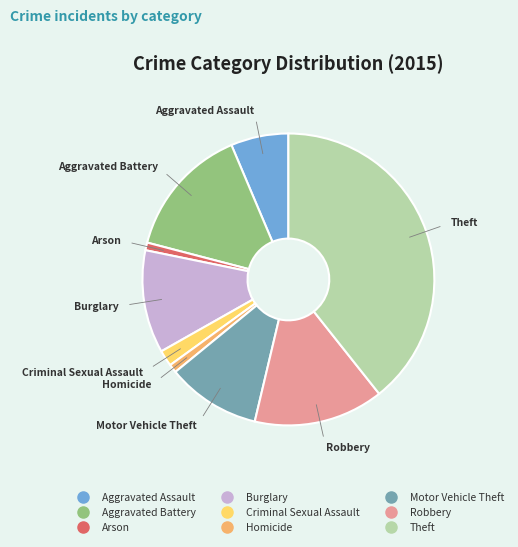

The Burglary slice represents 1% of the pie. True or false?

False